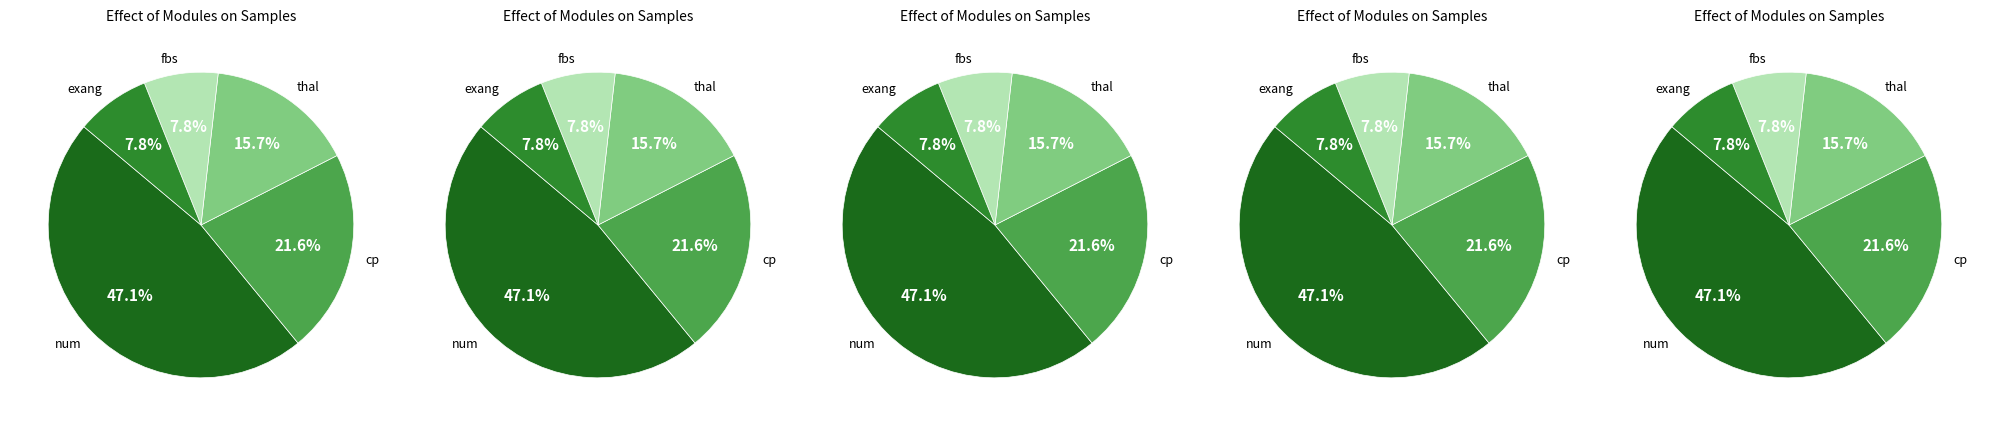

Rank the categories by value from lowest to highest.

fbs, exang, thal, cp, num